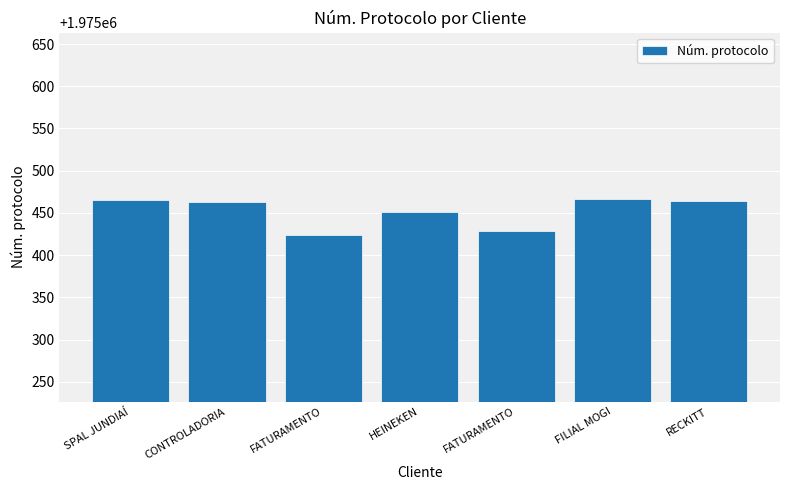

What is the change in value from CONTROLADORIA to FATURAMENTO?

-39